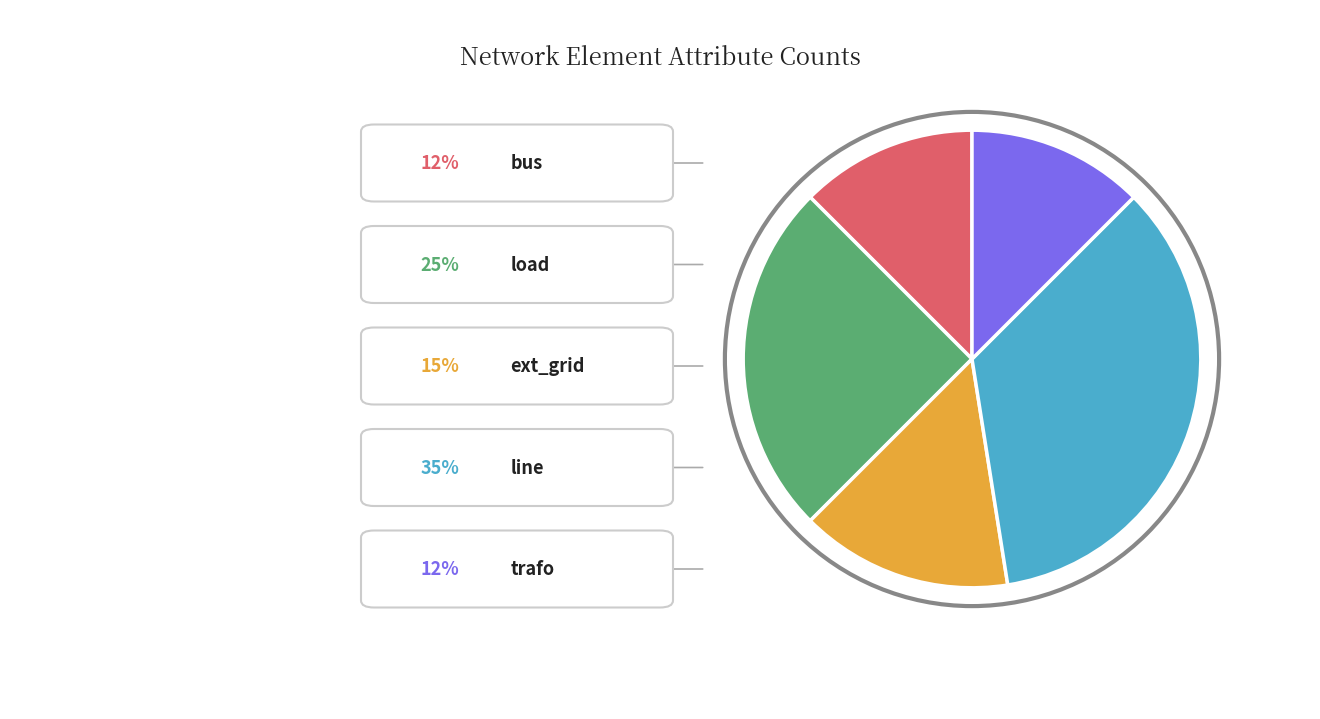

Rank the categories by value from highest to lowest.

line, load, ext_grid, bus, trafo